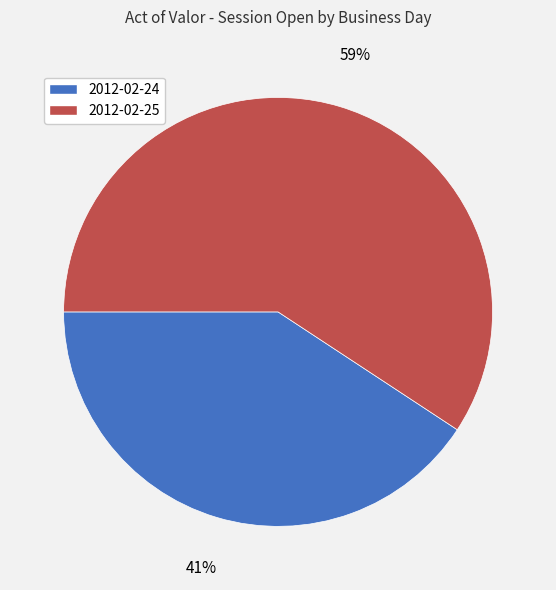

Combined, do 2012-02-25 and 2012-02-24 account for over 50%?

Yes